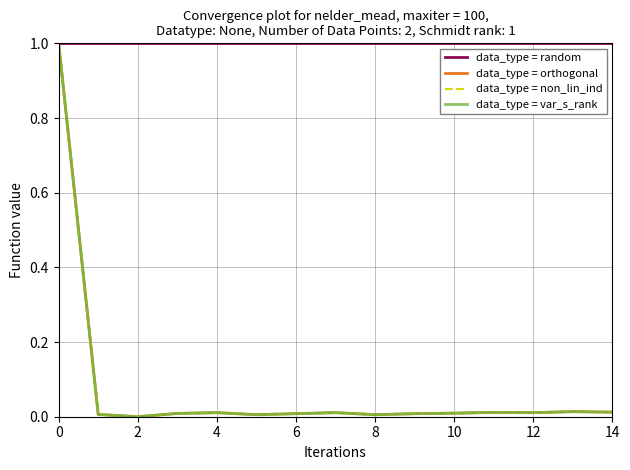

What is the maximum value shown in the chart?

1.0